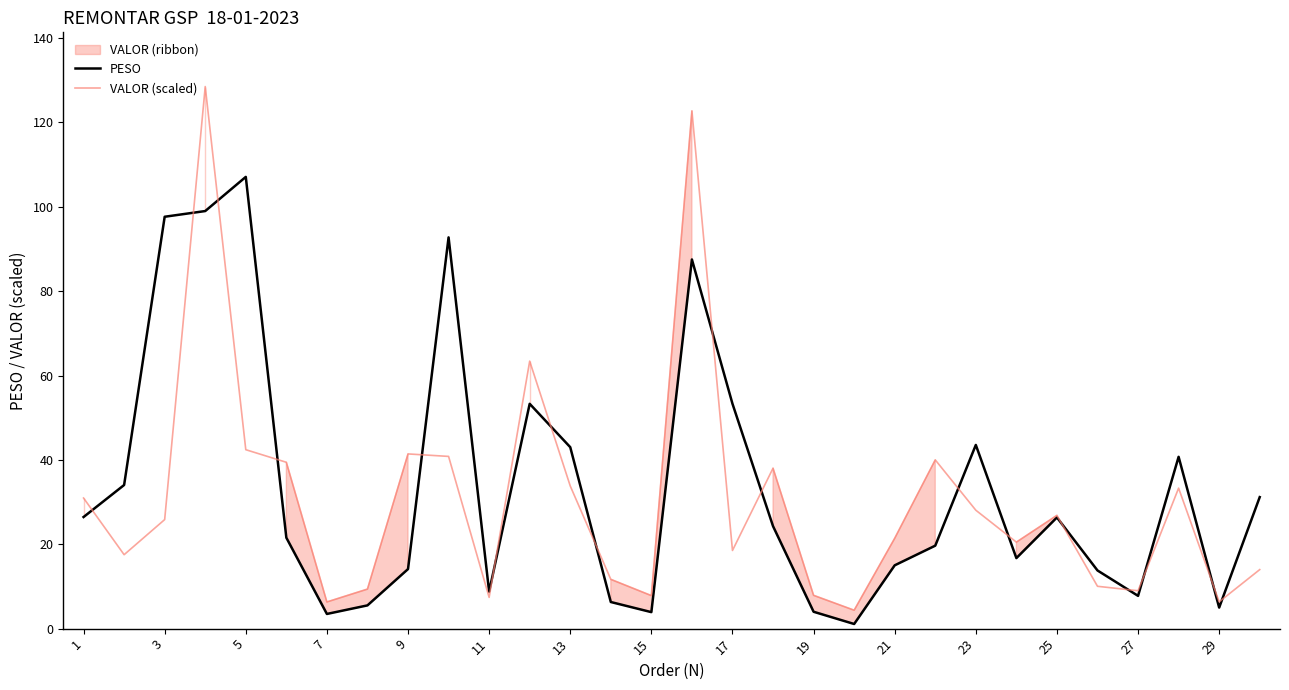

In VALOR (scaled), how many points are higher than both neighbors (excluding endpoints)?

8